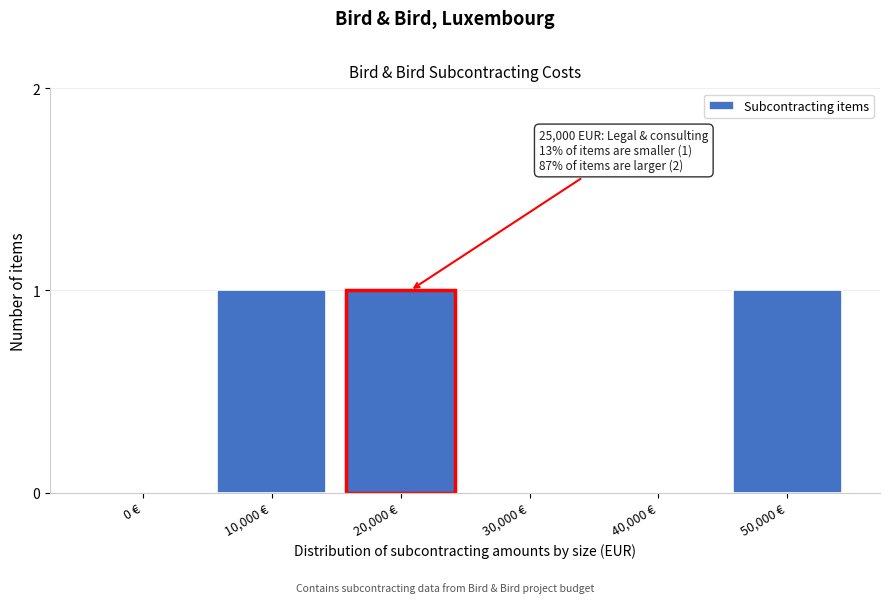

Reading left to right, extract all data points from this chart.

0 €=0	10,000 €=1	20,000 €=1	30,000 €=0	40,000 €=0	50,000 €=1